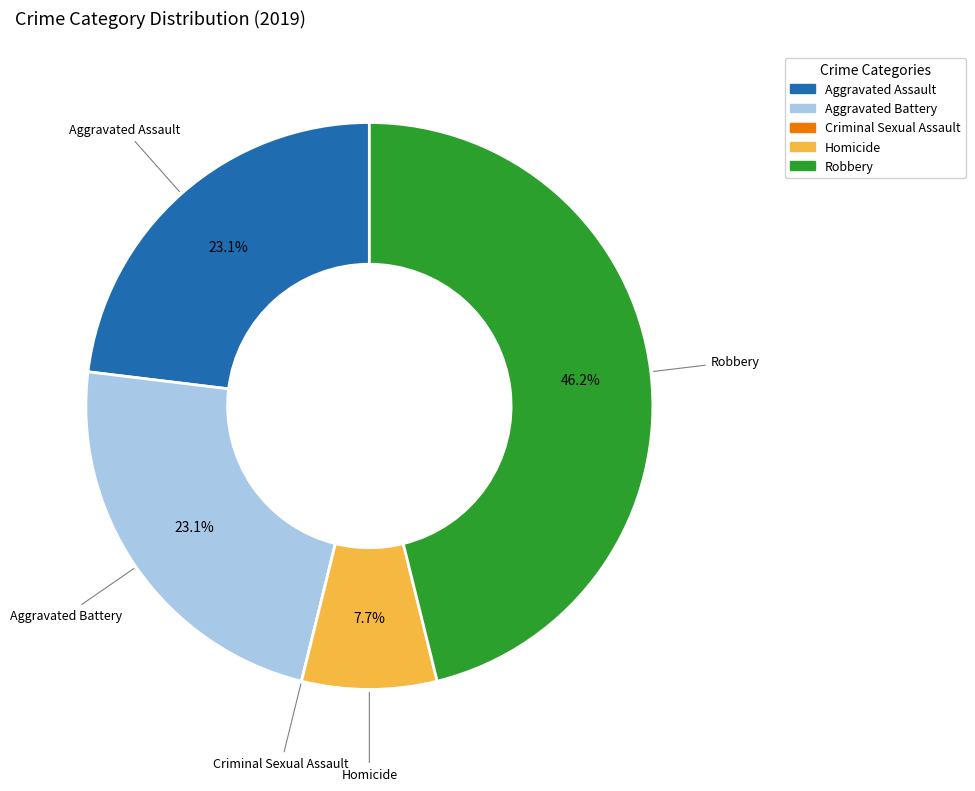

To the nearest percent, what percentage of the pie is Aggravated Assault?

23%